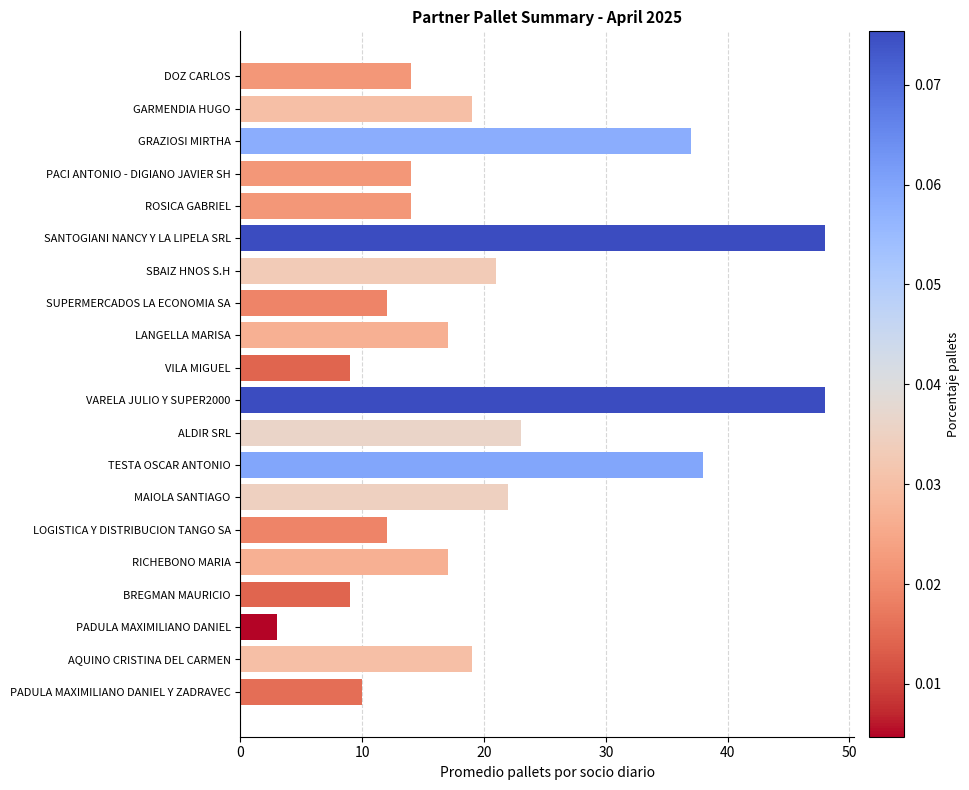

Reading top to bottom, list all the values displayed in this chart.

14	19	37	14	14	48	21	12	17	9	48	23	38	22	12	17	9	3	19	10